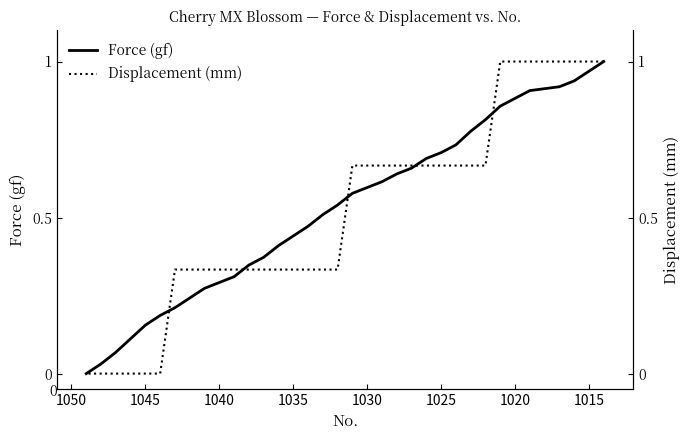

How many values in the Displacement (mm) series exceed 0?

30